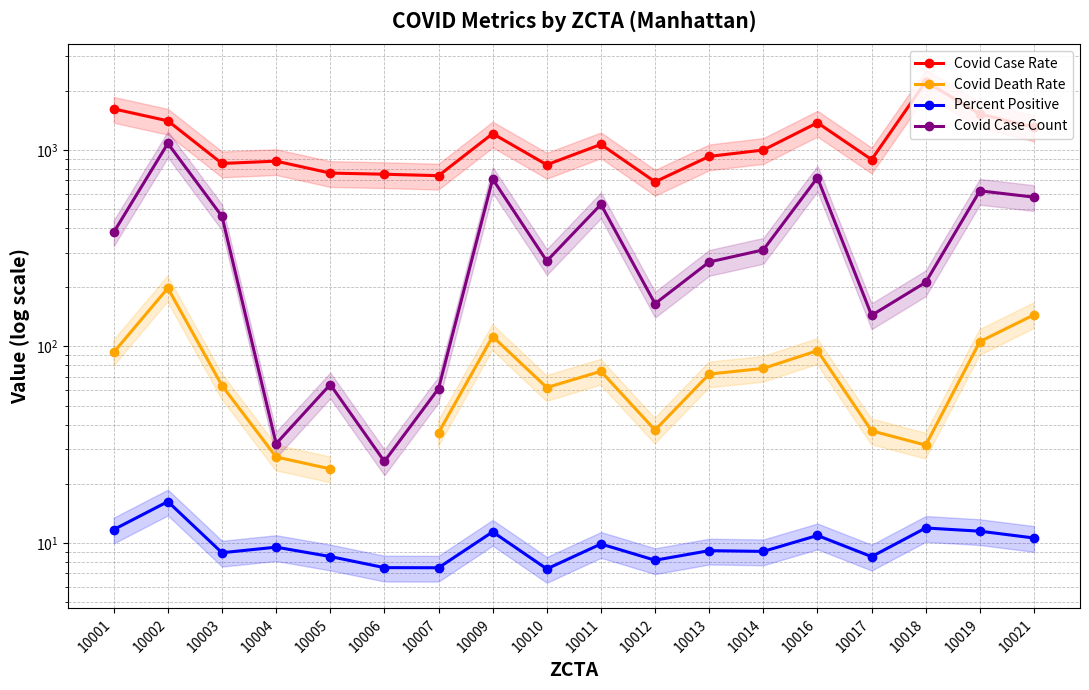

Which series changed the most between 10006 and 10014?

Covid Case Count